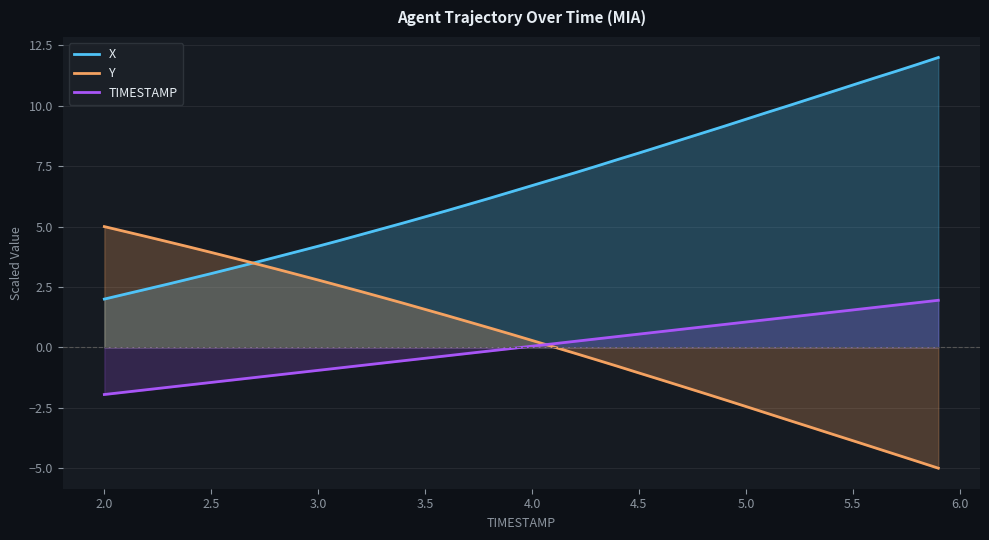

Which series has the largest total across all categories?

X